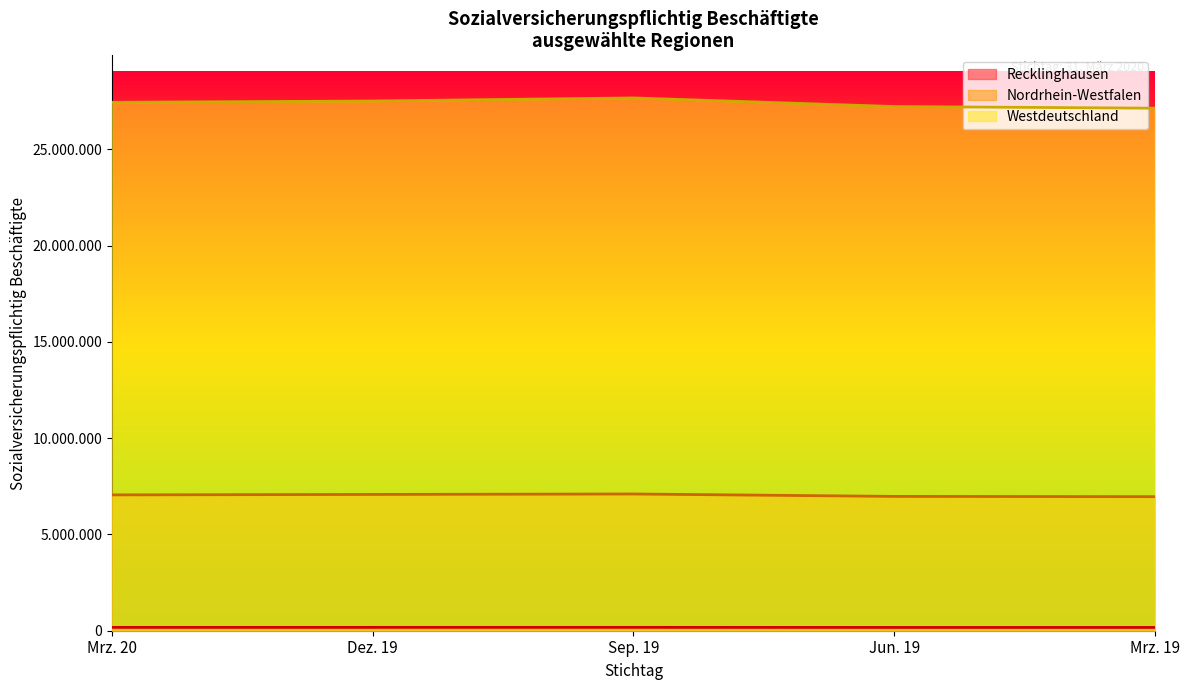

Which category has the highest value in the Westdeutschland series?

Sep. 19